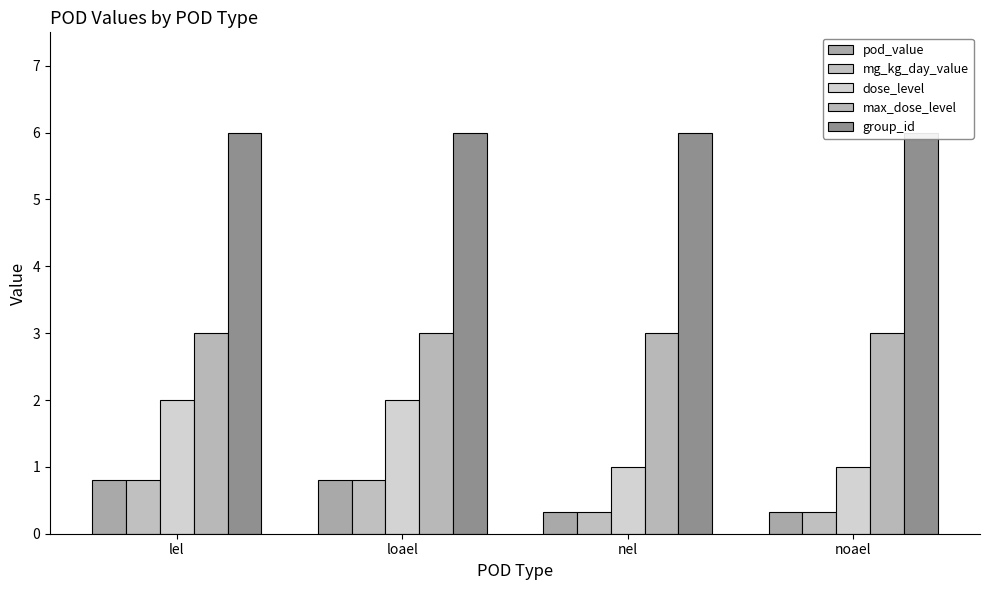

What is the label of the 1st bar from the left?

lel